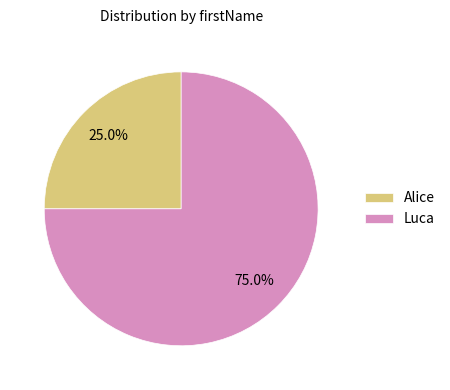

Is the sum of Alice and Luca greater than half?

Yes